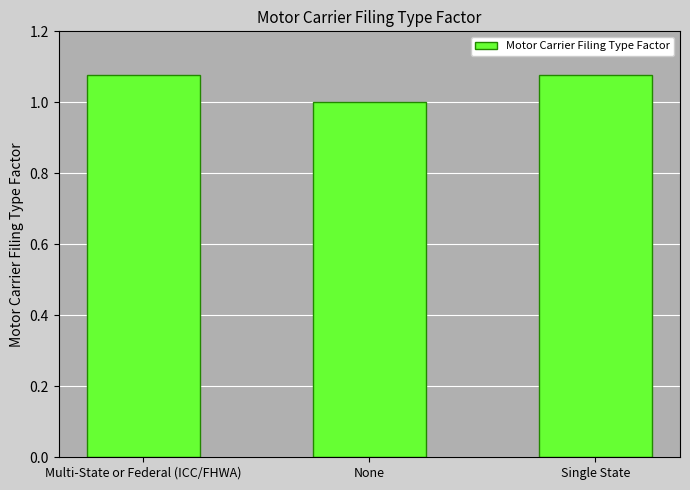

What is the ratio of the value at None to the value at Multi-State or Federal (ICC/FHWA)?

0.9